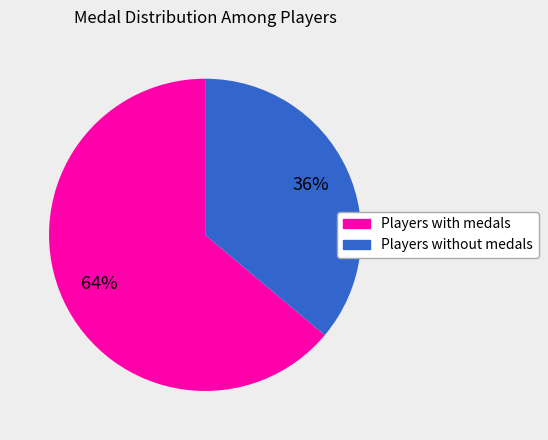

To the nearest percent, what is the average slice percentage?

50%